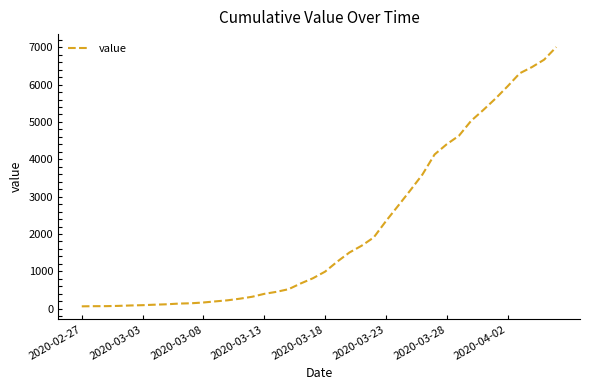

What is the greatest value displayed?

7004